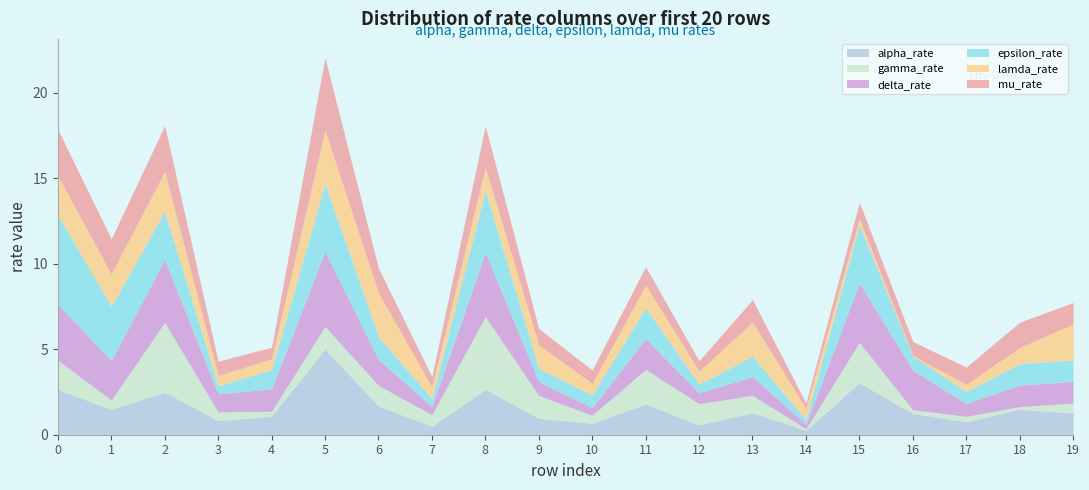

What is the spread (max minus min) of values at 15?

3.1